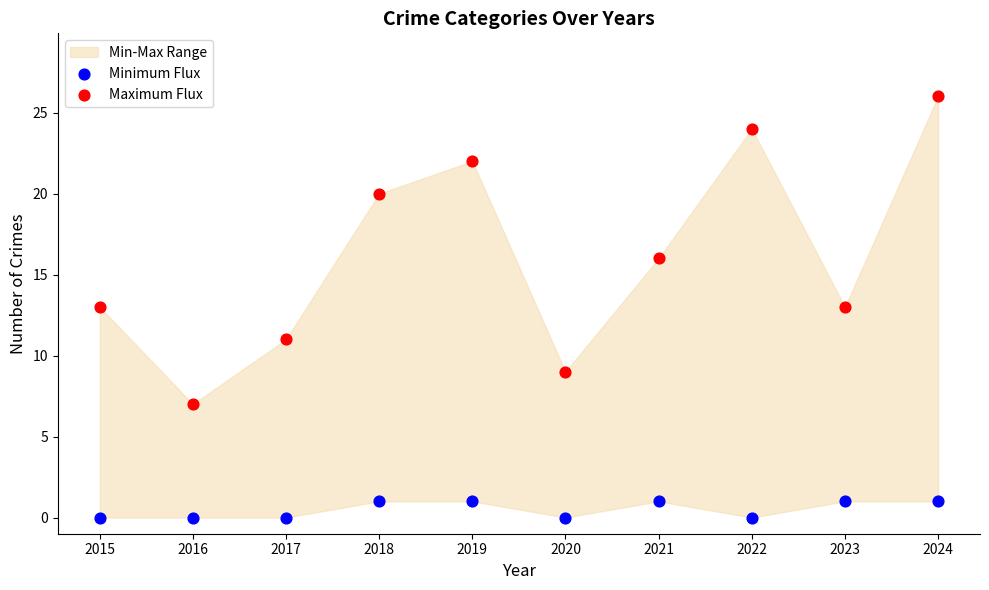

Which series has the widest spread of Y values?

Maximum Flux